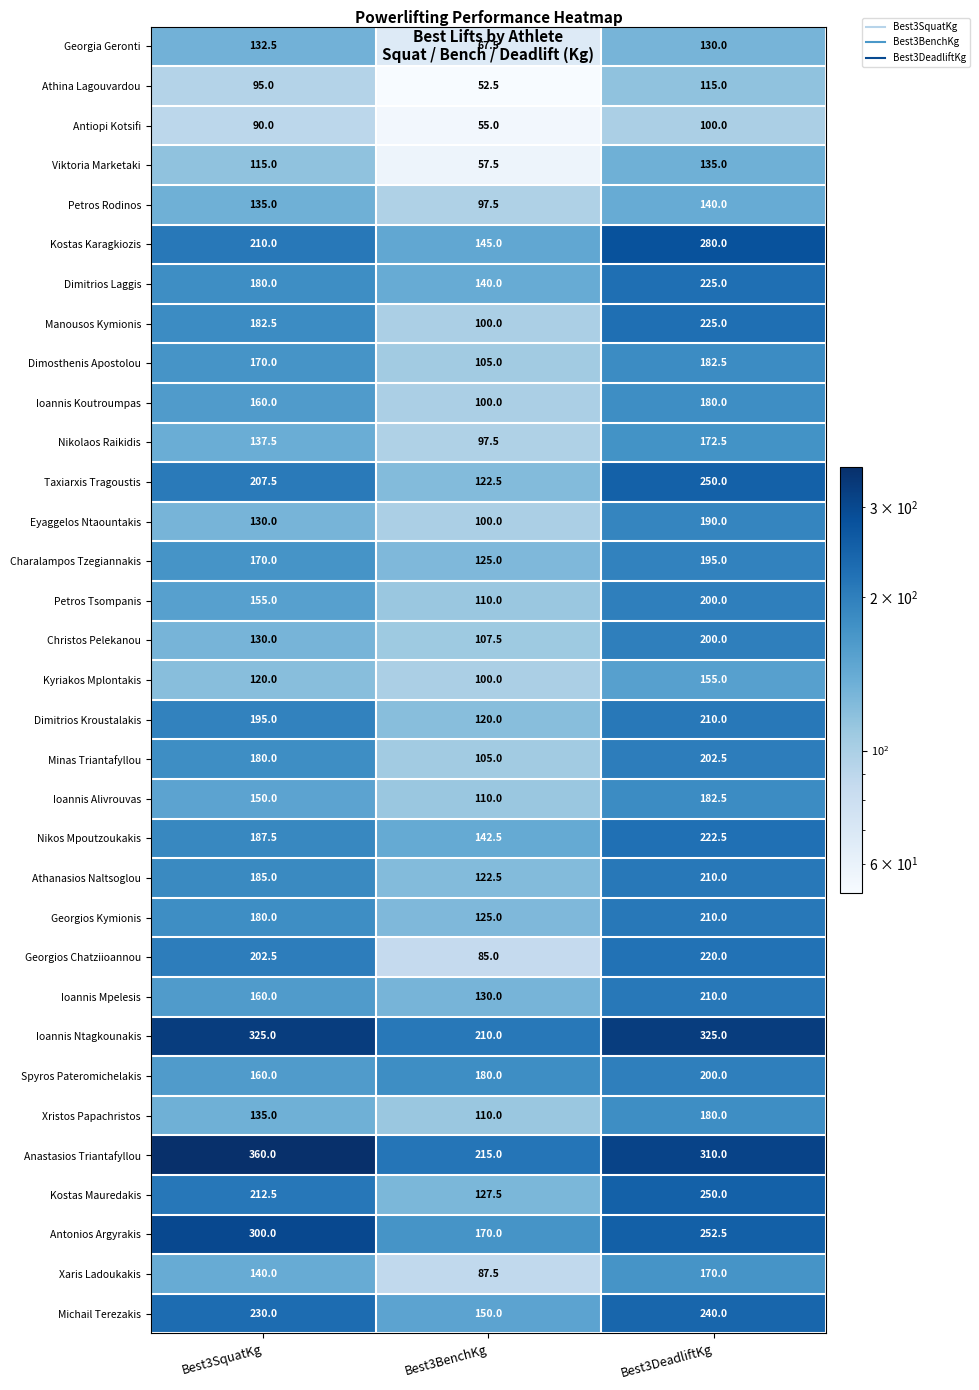

At how many categories does at least one series exceed 329?

1